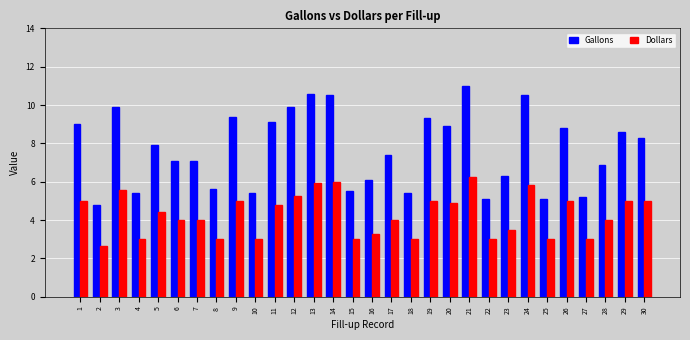

What is the average value of the Dollars series?

4.3